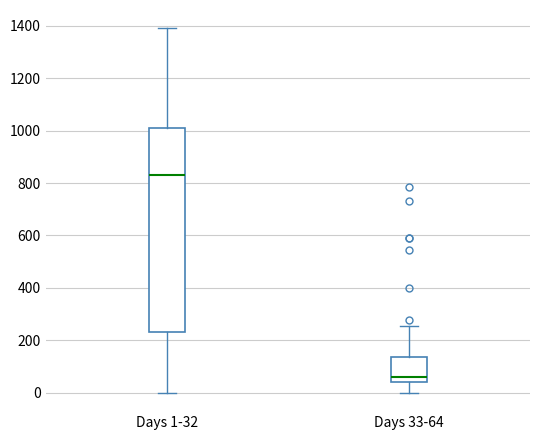

Where does the median line of the box for Days 33-64 sit on the y-axis? The values are not printed on the chart, so give them approximately, as read against the axis.

60